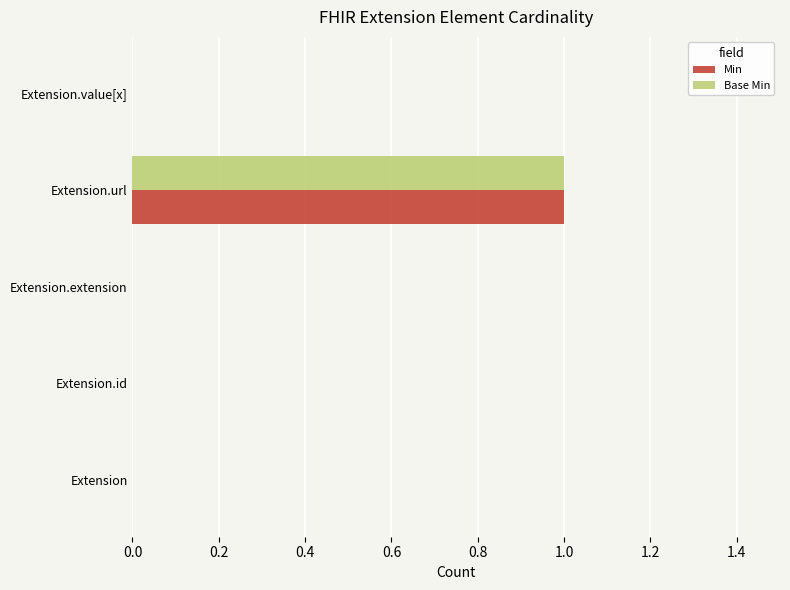

At which label does Min reach its peak?

Extension.url